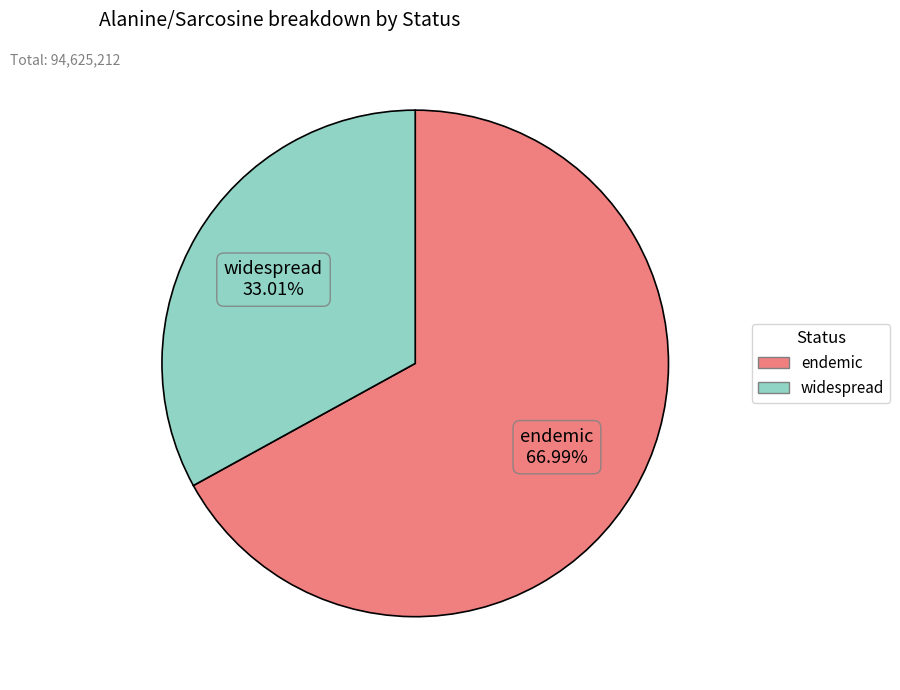

How many slices are in this pie chart?

2